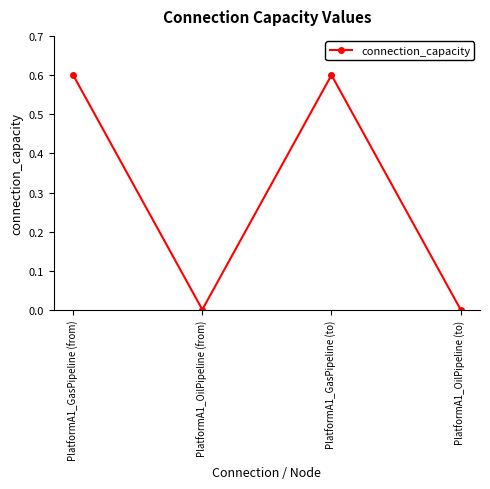

What is the maximum value shown in the chart?

0.6